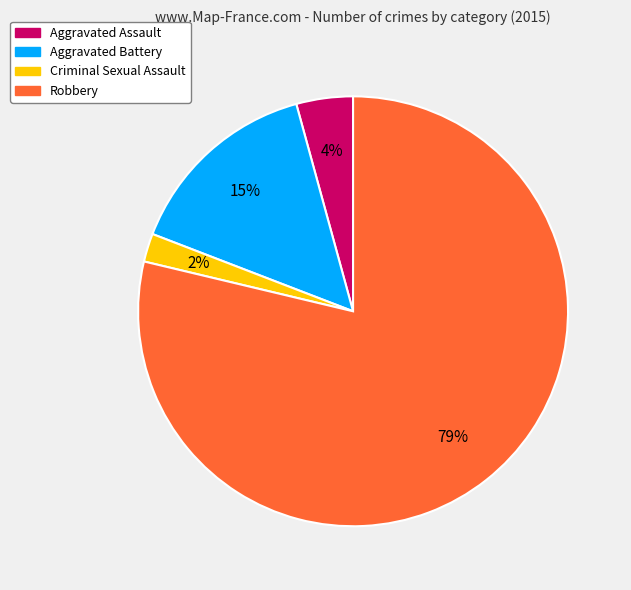

Do Criminal Sexual Assault and Aggravated Assault together represent more than half of the pie?

No